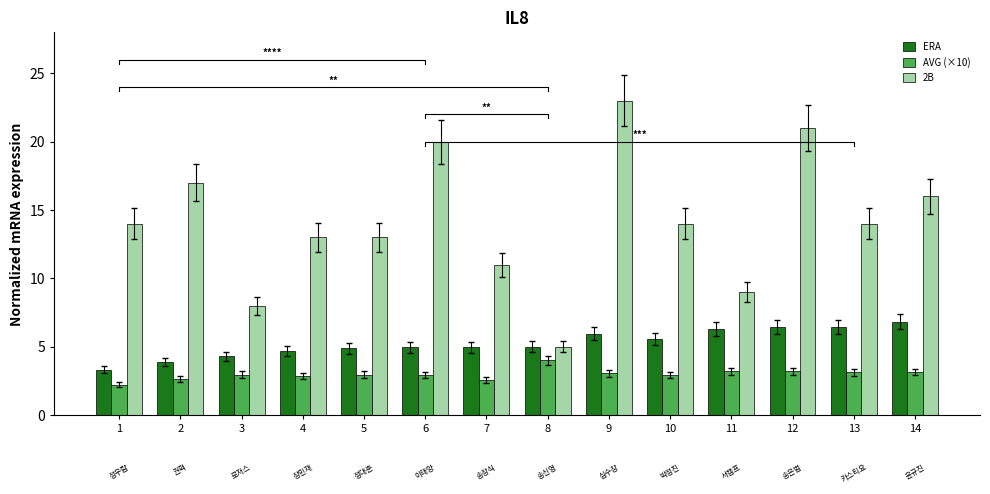

What is the total value across all series at 5?

20.9